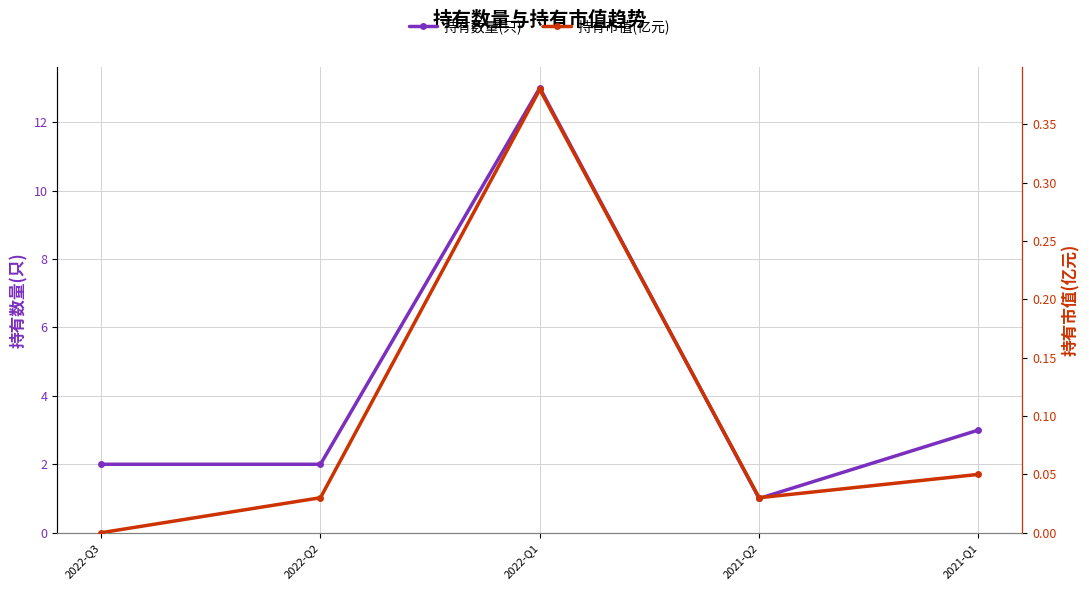

Is the value of 持有市值(亿元) at 2022-Q3 greater than the value of 持有数量(只) at 2022-Q3?

No